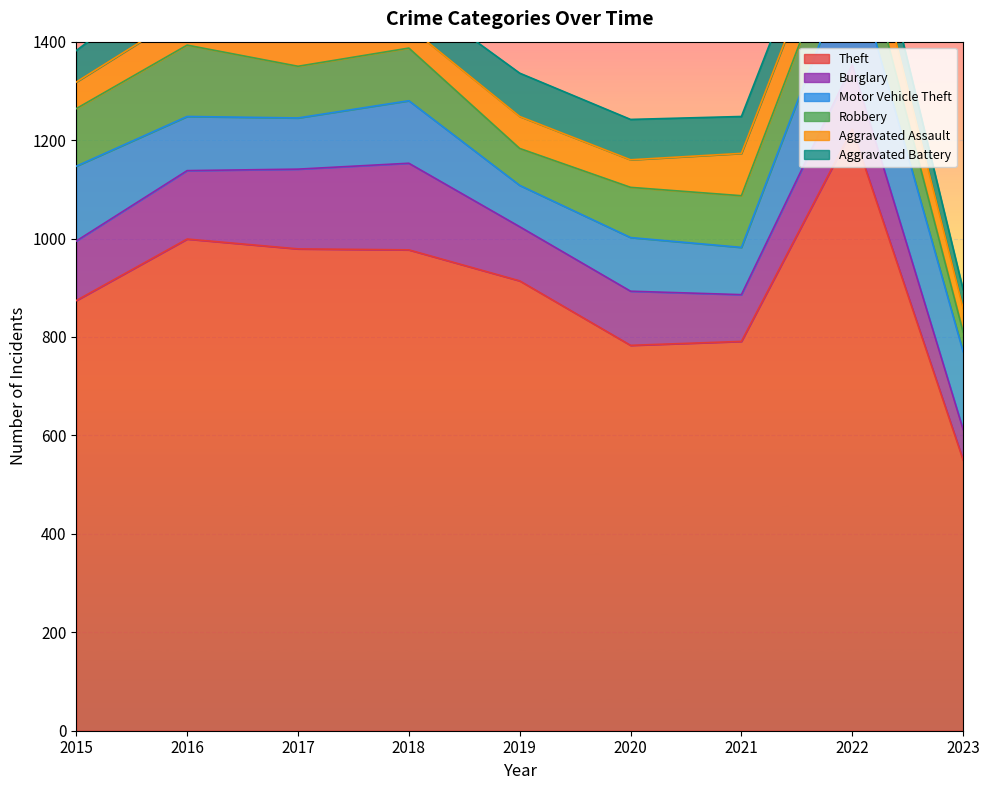

How many categories are shown in the chart?

9